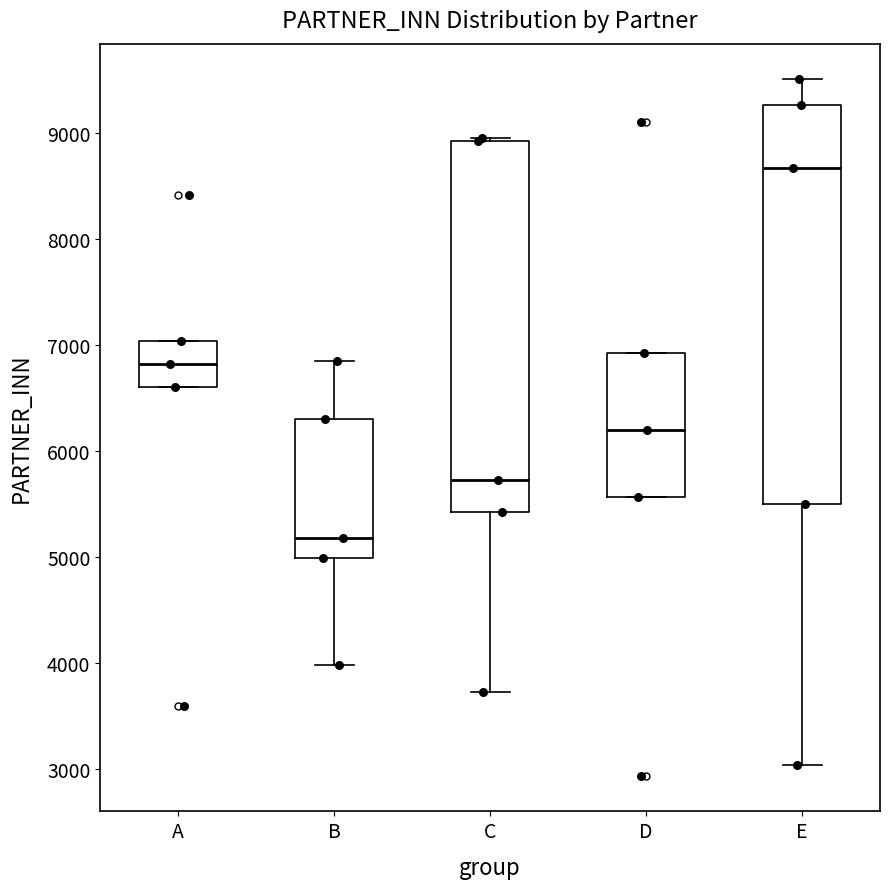

Where does the lower whisker of the box for C end on the y-axis? The values are not printed on the chart, so give them approximately, as read against the axis.

3700